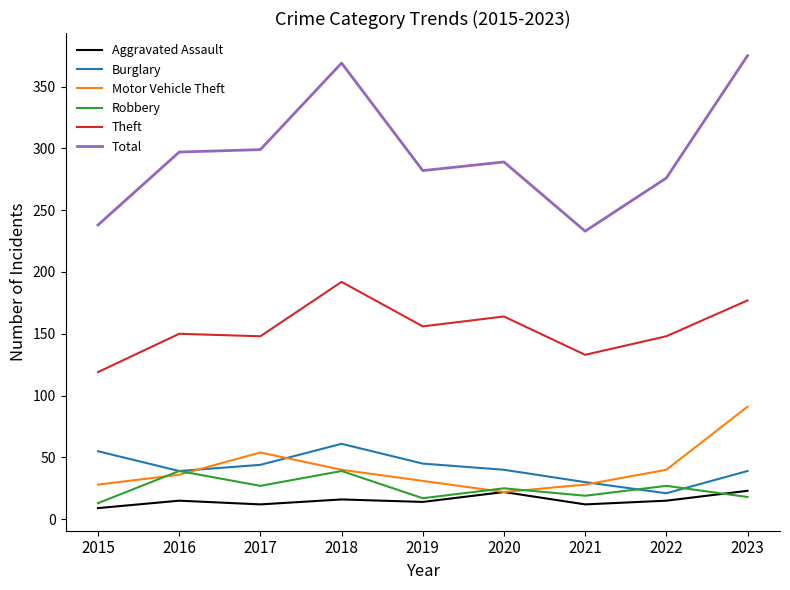

True or false: Aggravated Assault has a value of 12 at 2021.

True